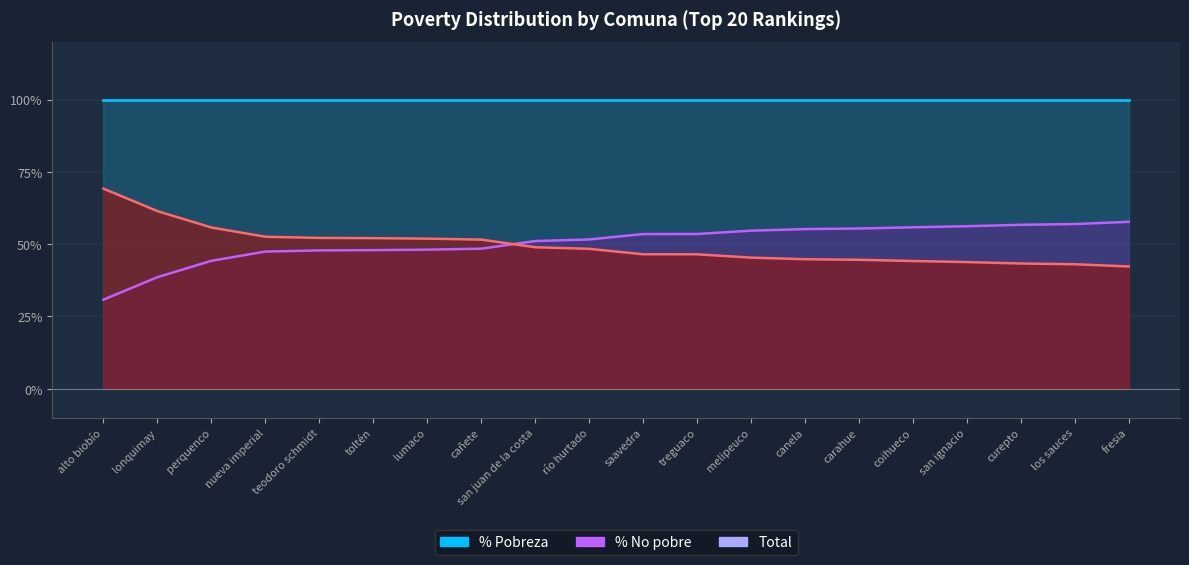

Between río hurtado and coihueco, which series saw the biggest shift?

% Pobreza